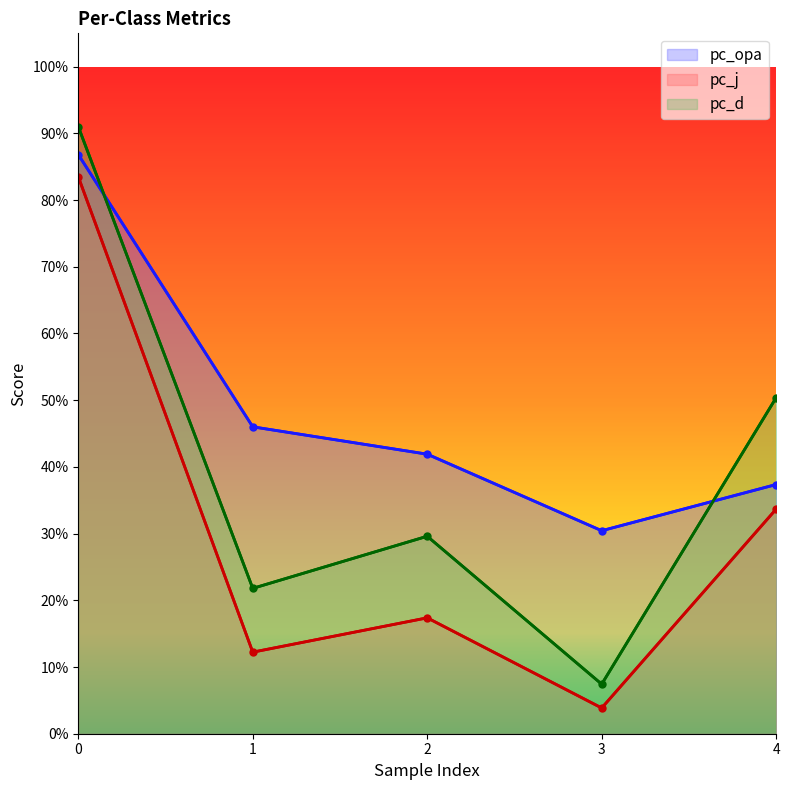

True or false: pc_d has a value of 0.9 at 0.

True